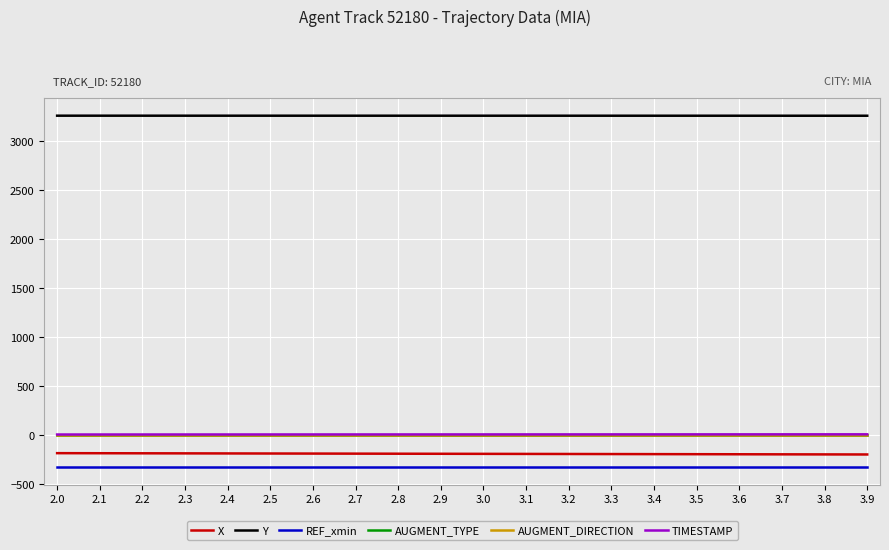

True or false: TIMESTAMP and AUGMENT_TYPE cross at least once.

False